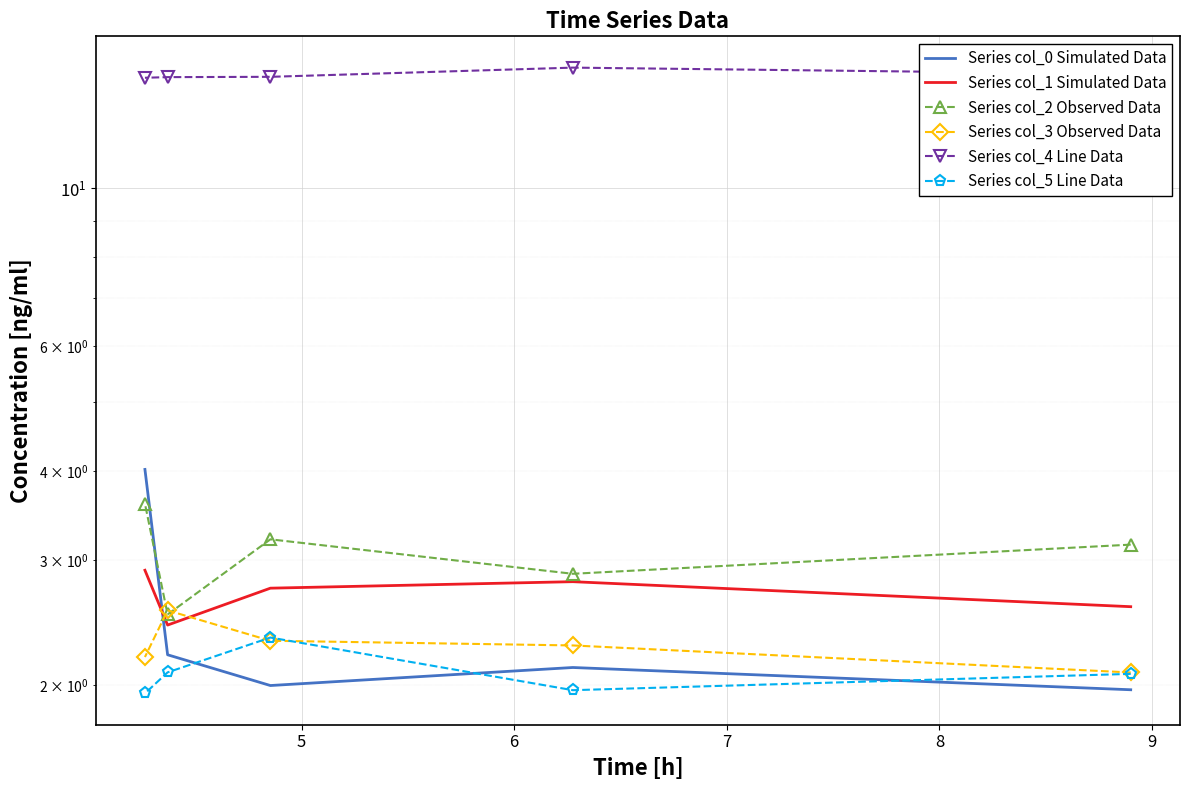

What are all the series names shown in the legend?

Series col_0 Simulated Data, Series col_1 Simulated Data, Series col_2 Observed Data, Series col_3 Observed Data, Series col_4 Line Data, Series col_5 Line Data